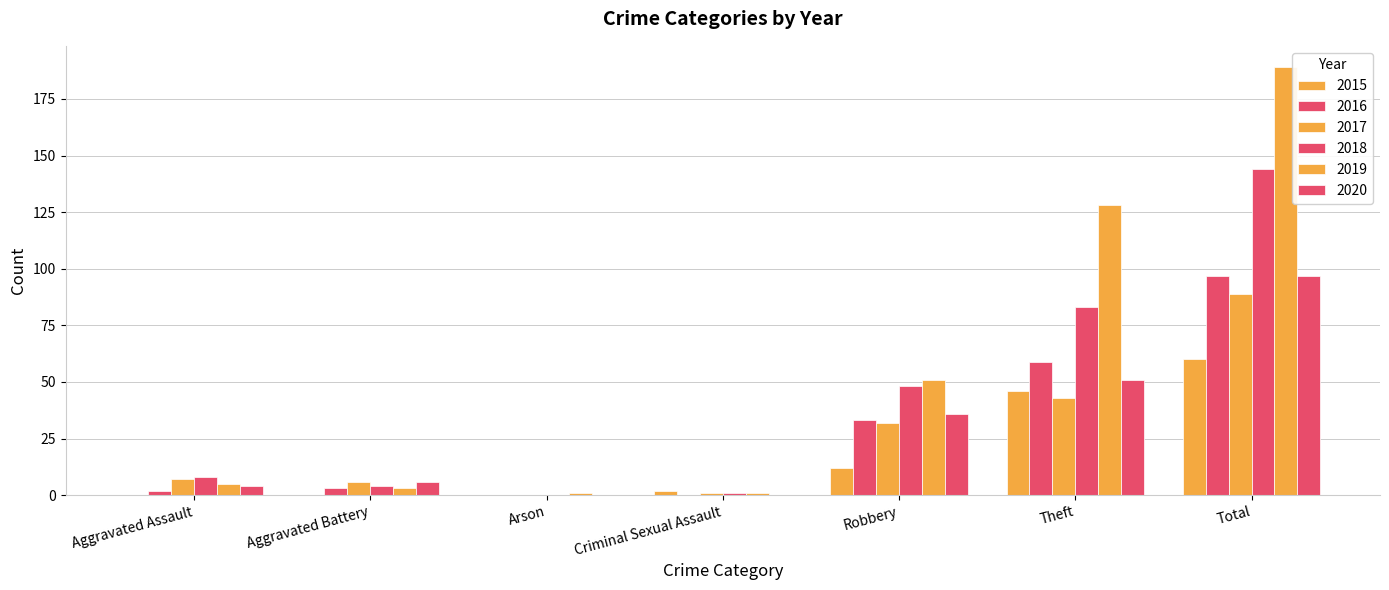

Count the number of categories in the chart.

7